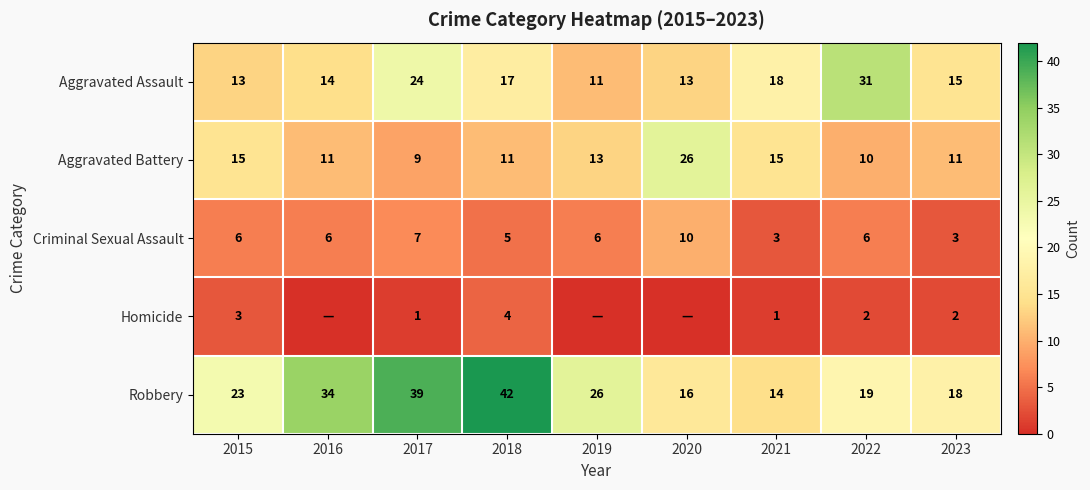

Is the value of Criminal Sexual Assault at 2023 greater than the value of Robbery at 2021?

No